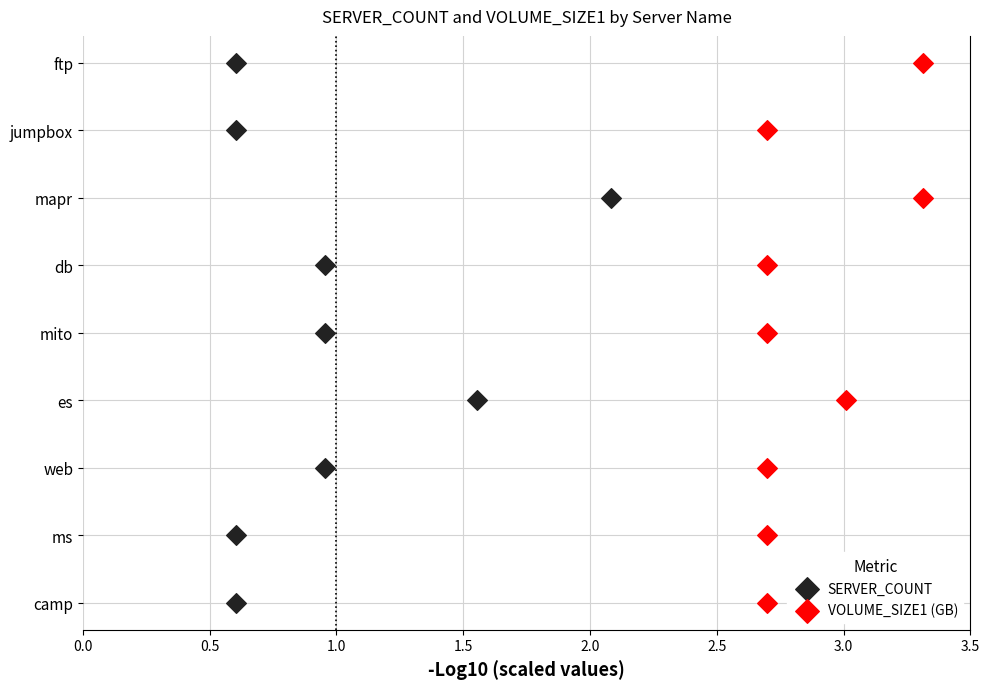

What are all the series names shown in the legend?

SERVER_COUNT, VOLUME_SIZE1 (GB)